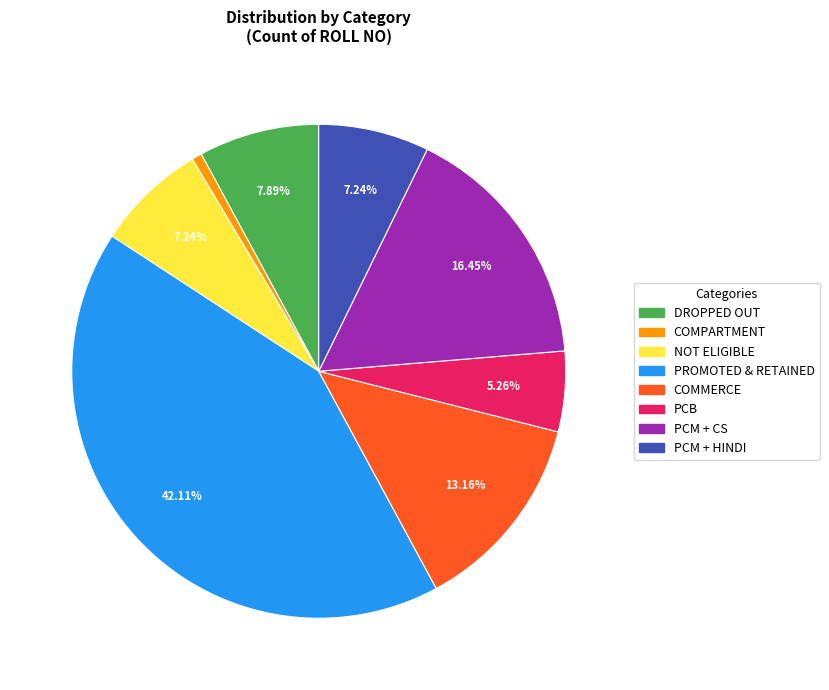

To the nearest percent, what is the average slice percentage?

12%